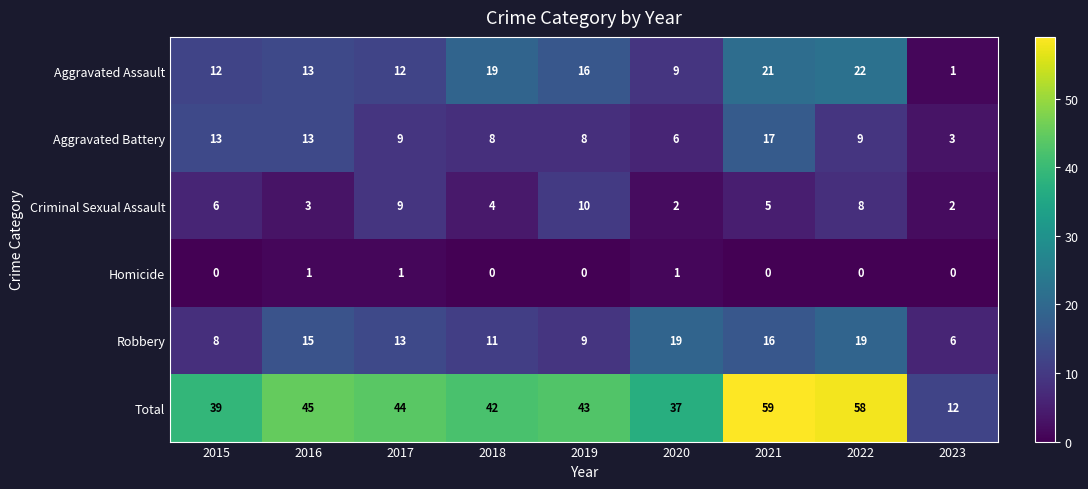

How many categories are shown in the chart?

9